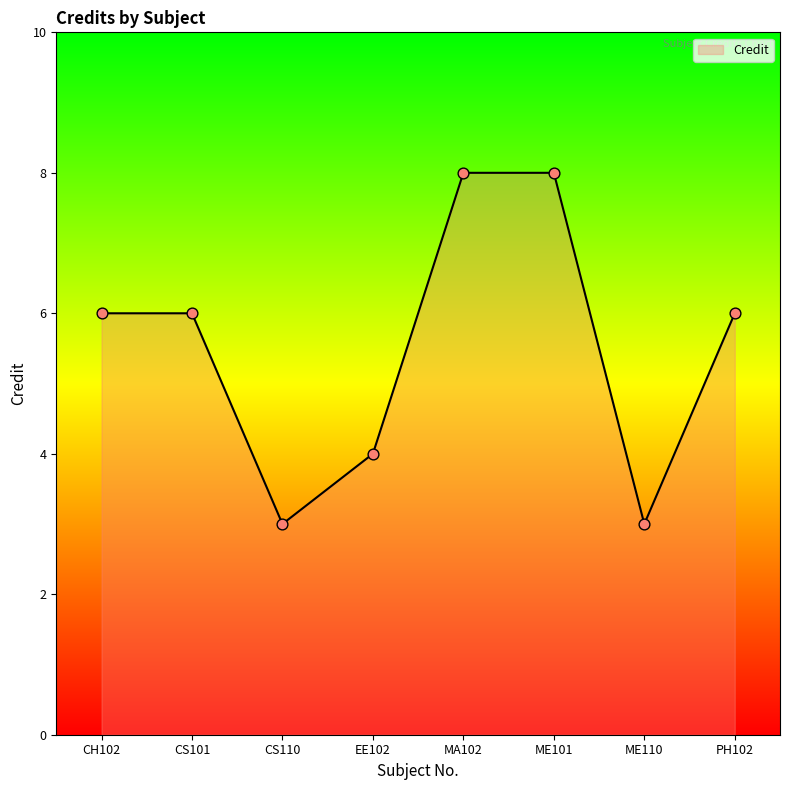

Between CH102 and CS110, which is larger?

CH102